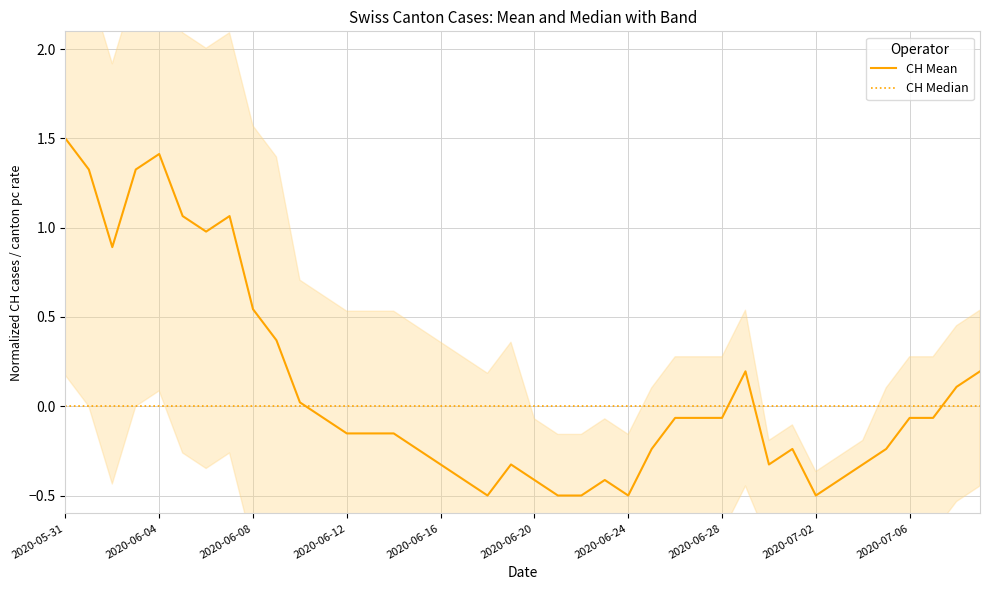

True or false: CH Mean and CH Median intersect in this chart.

True